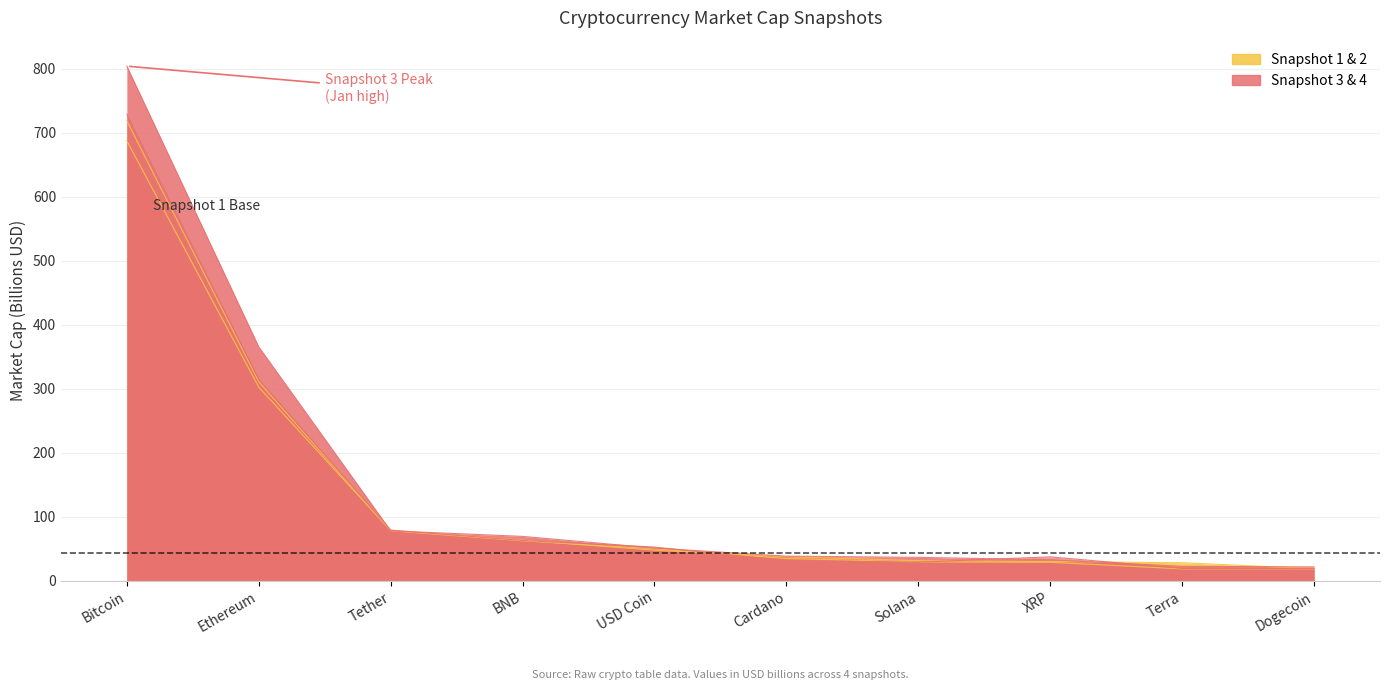

Between BNB and XRP, which series saw the biggest shift?

Market Cap (Snapshot 3)